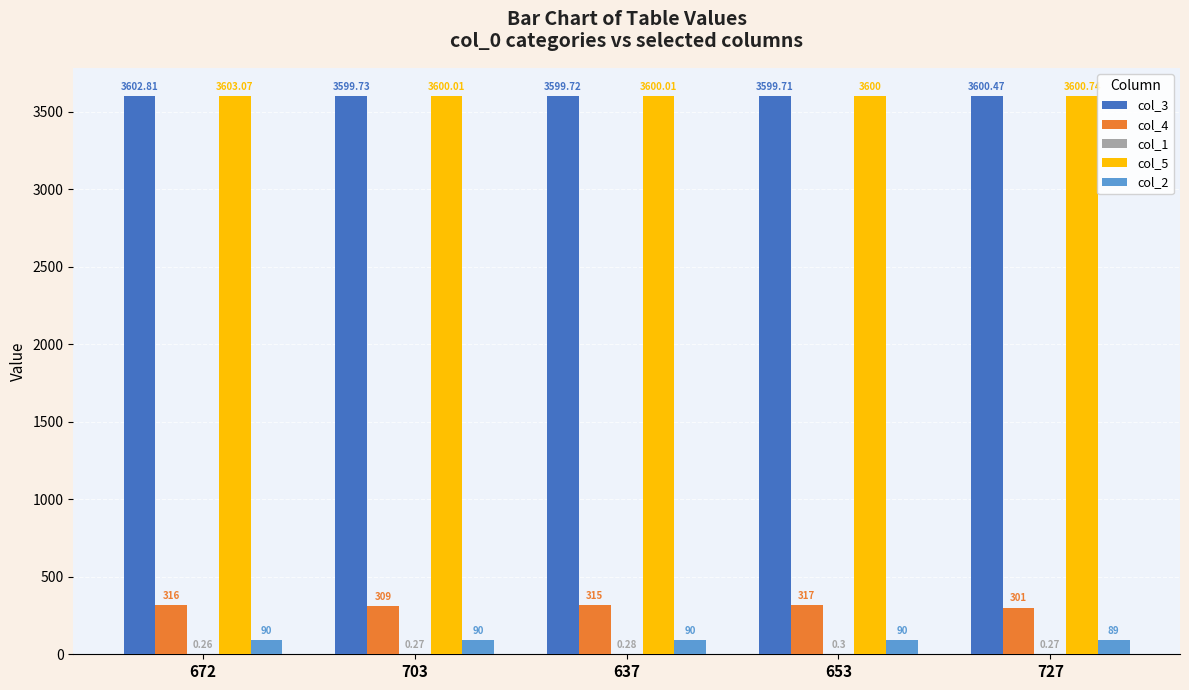

Between 672 and 703, which series saw the biggest shift?

col_4